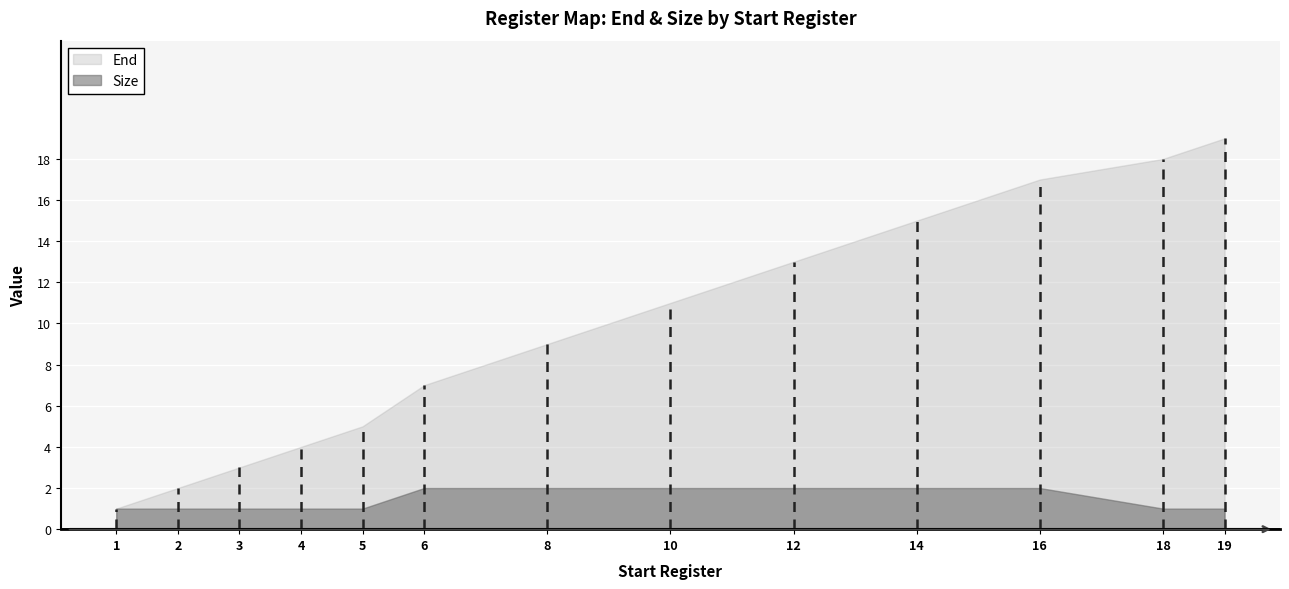

True or false: End and Size cross at least once.

False